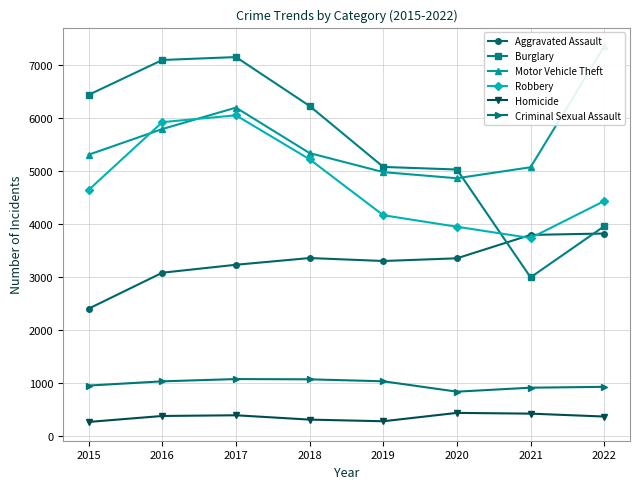

Does the chart display data point markers on the line(s)?

Yes